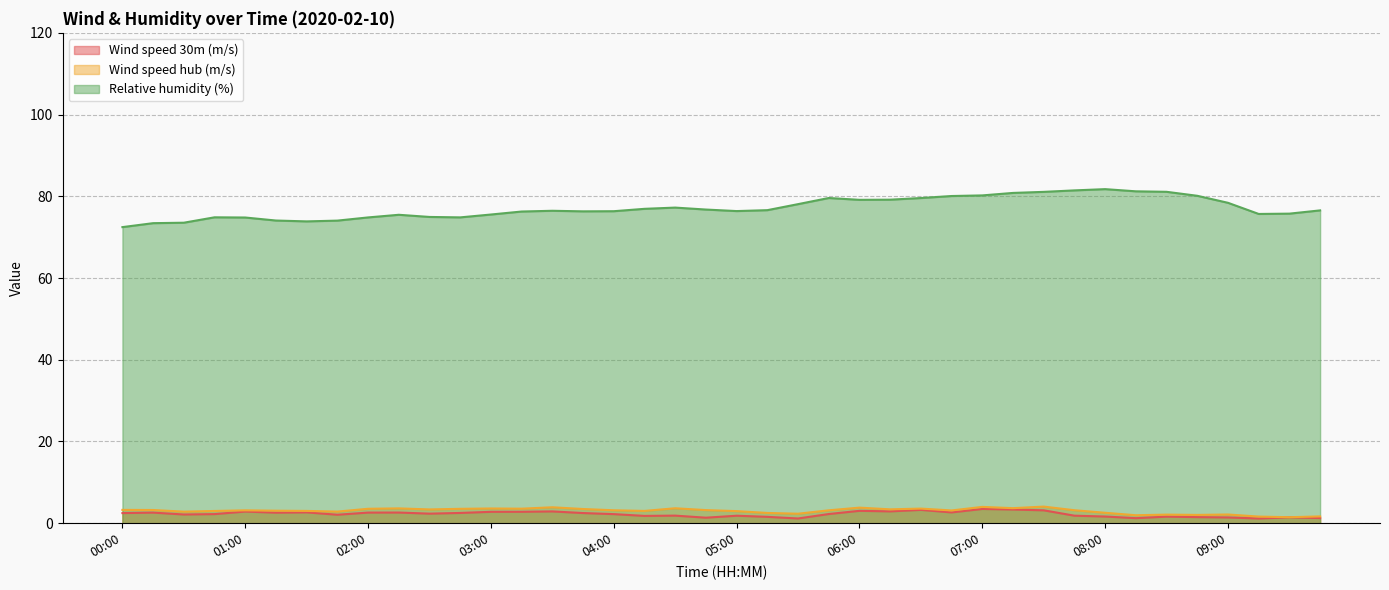

Rank the series by their maximum value, from lowest to highest.

Wind speed 30m (m/s), Wind speed hub (m/s), Relative humidity (%)